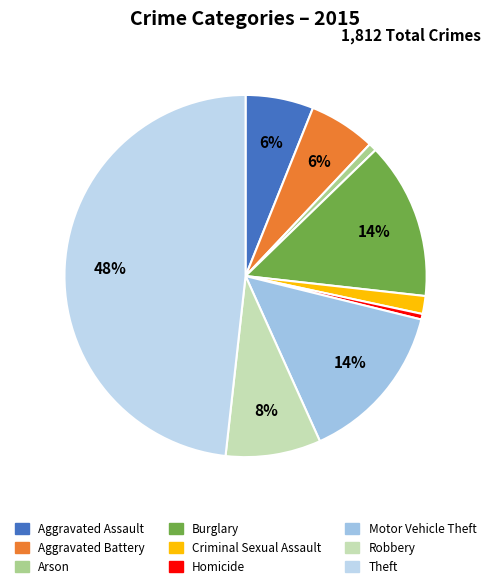

Does any single category account for the majority?

No